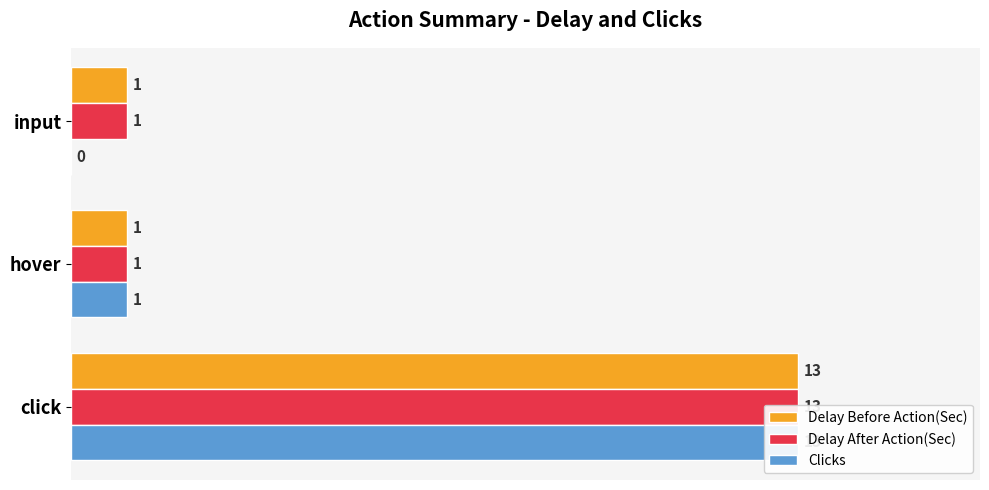

Which series changed the most between click and input?

Clicks